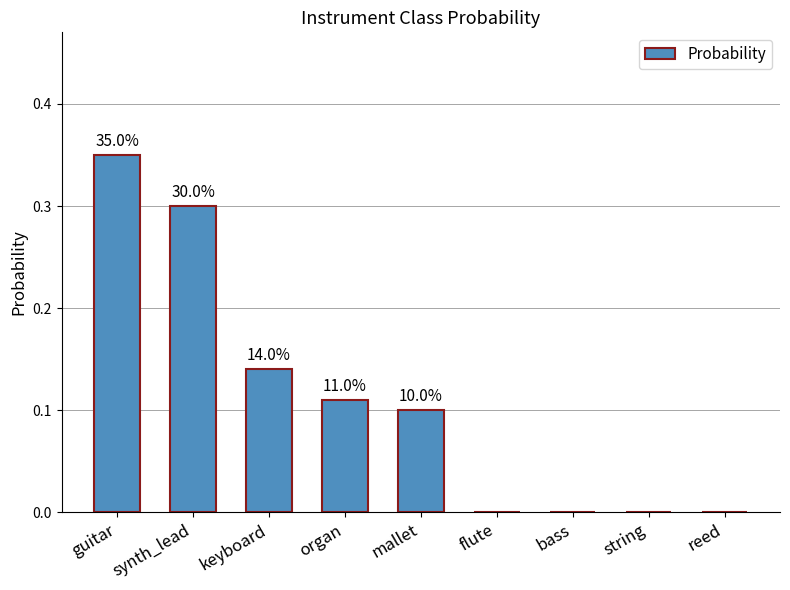

Reading left to right, list all the values displayed in this chart.

0.3	0.3	0.1	0.1	0.1	0.0	0.0	0.0	0.0